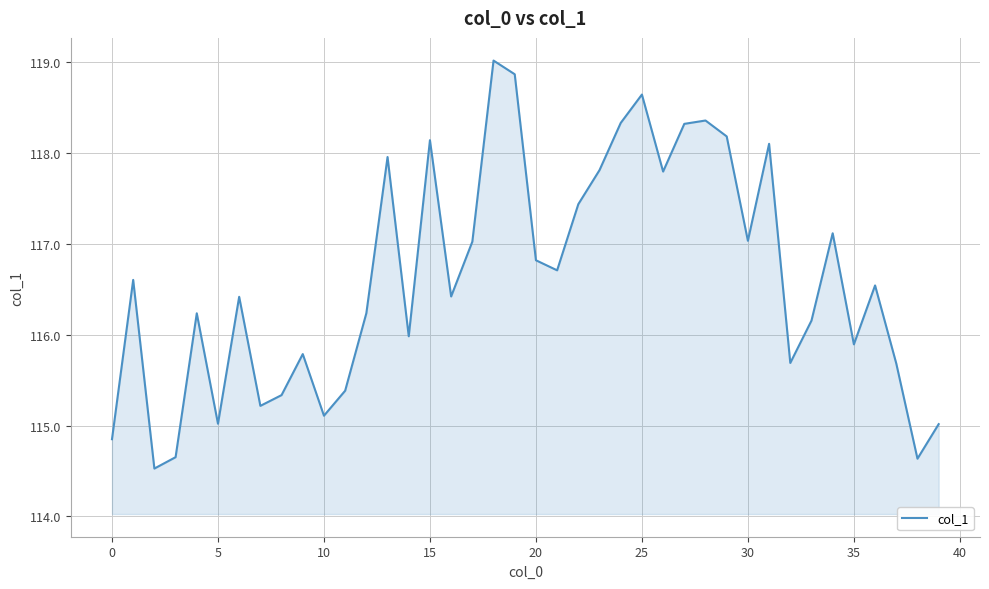

Does the chart display data point markers on the line(s)?

No